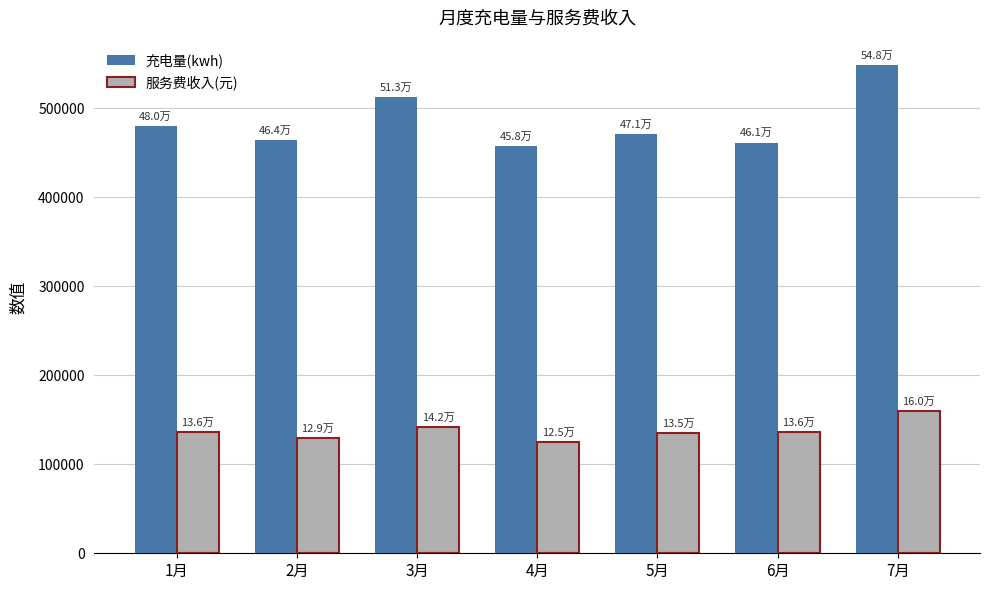

True or false: 充电量(kwh) has a value of 657081.5 at 4月.

False